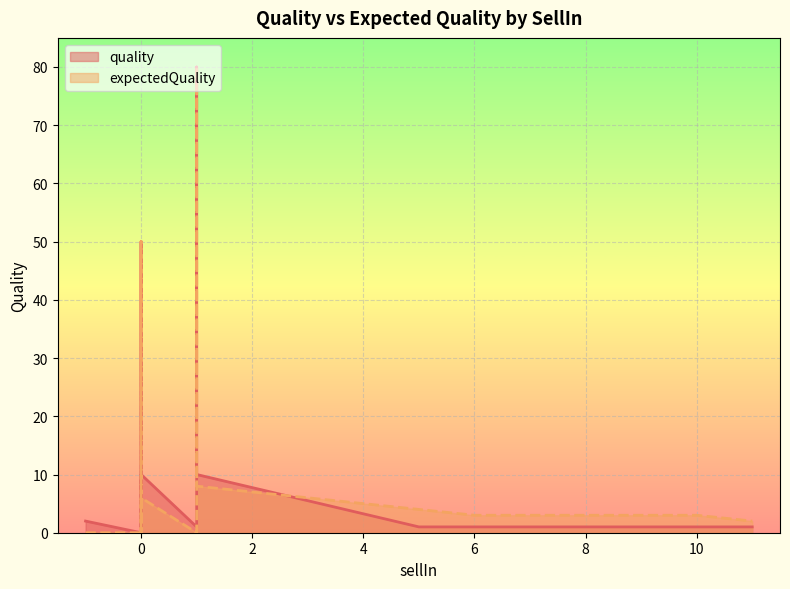

Does the chart display data point markers on the line(s)?

No